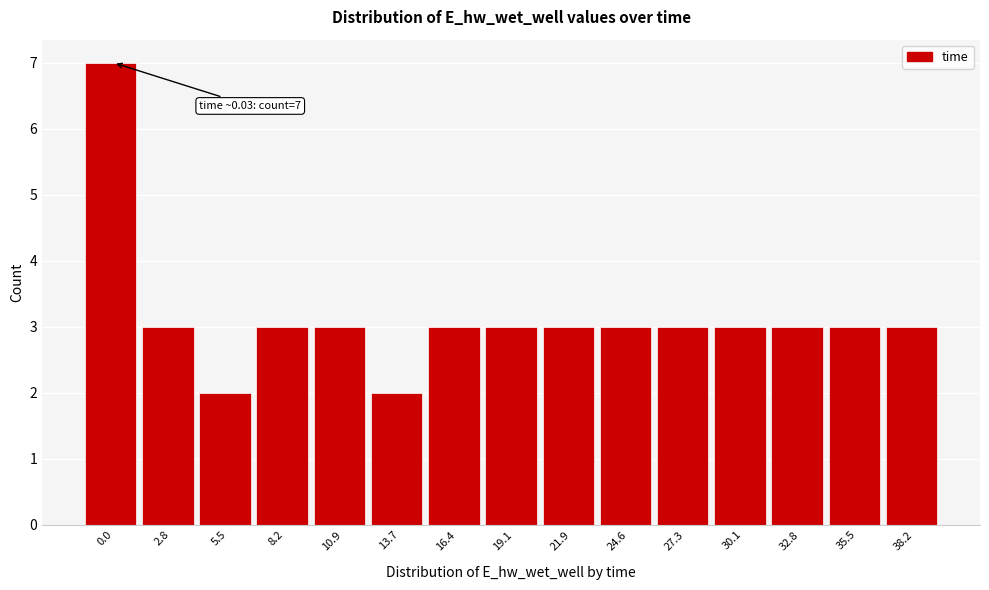

Reading left to right, list all the values displayed in this chart.

7	3	2	3	3	2	3	3	3	3	3	3	3	3	3